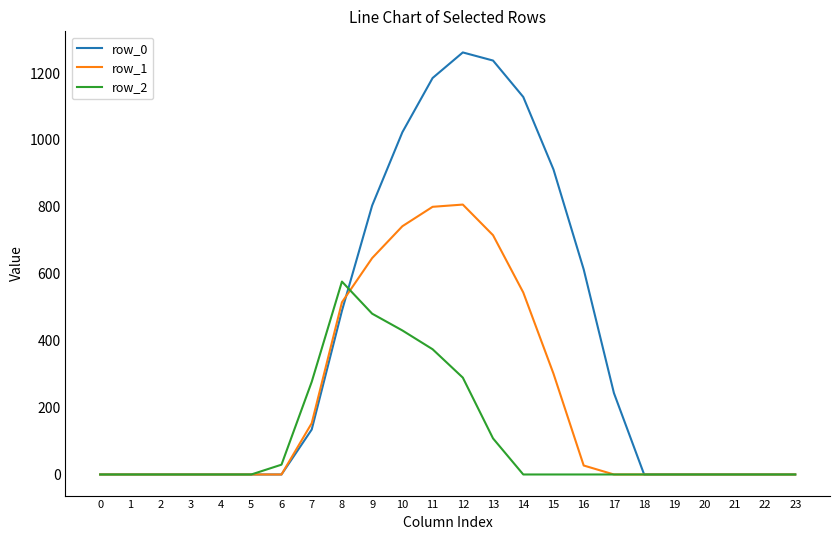

Does the chart have visible grid lines?

No